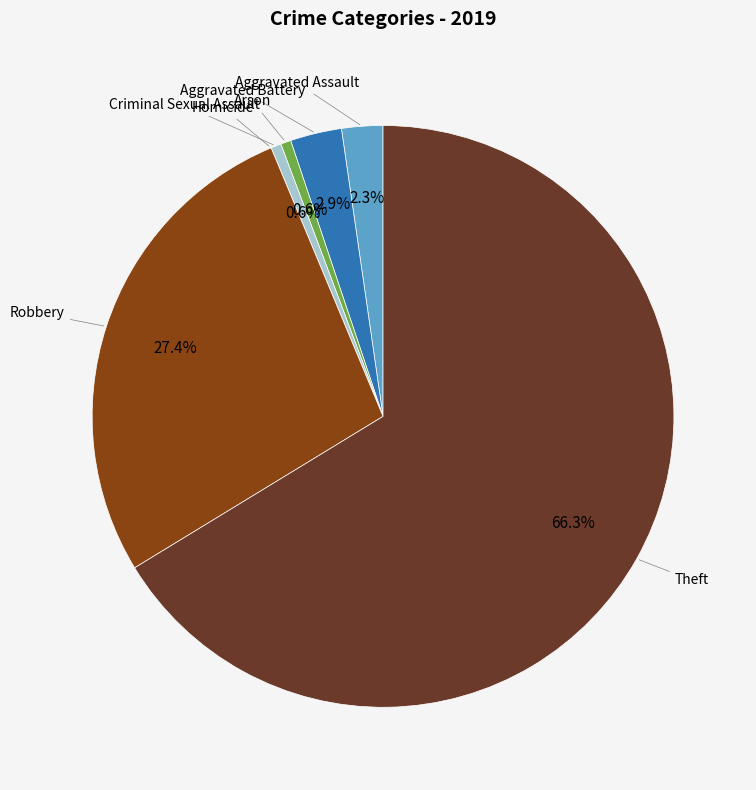

Does any single category account for the majority?

Yes